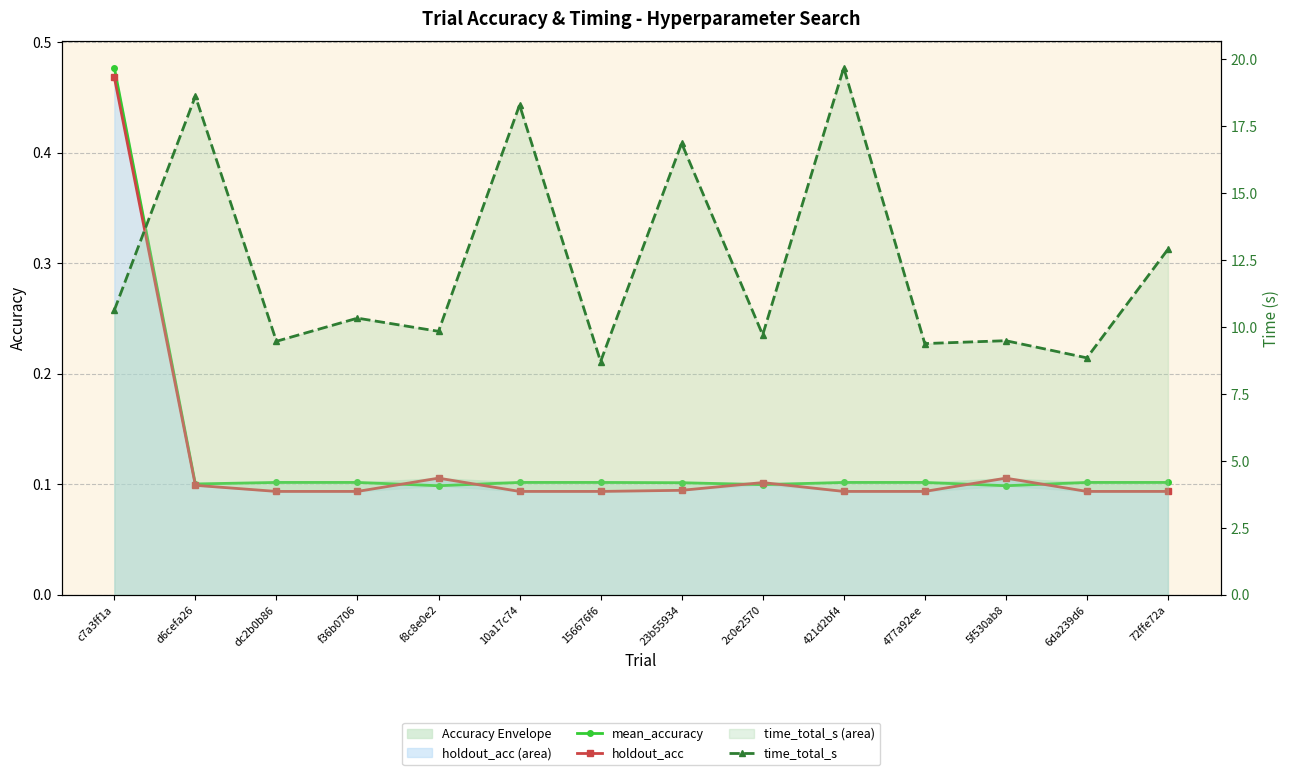

True or false: mean_accuracy and time_total_s cross at least once.

False